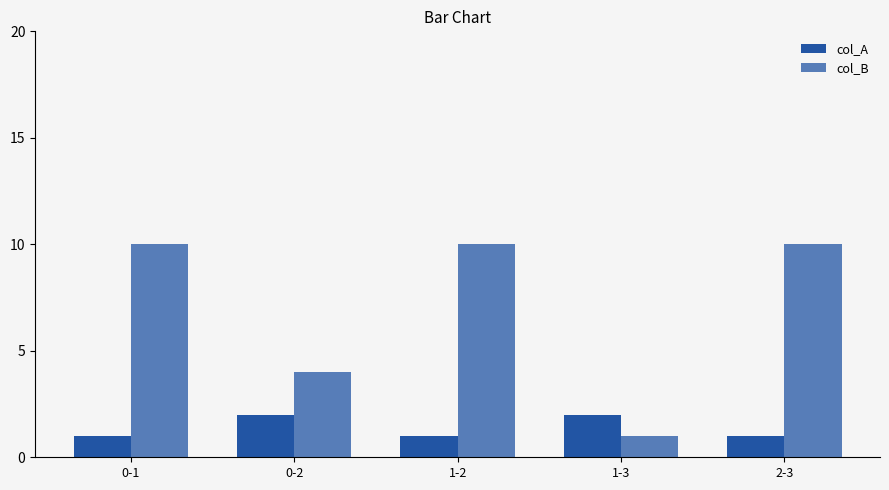

What is the sum of the col_B values at 2-3 and 1-3?

11